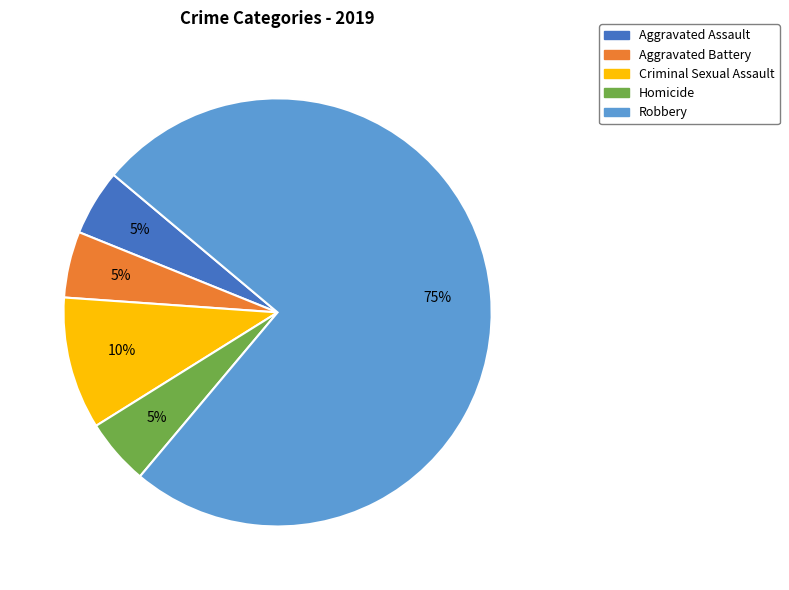

Which category has the biggest portion of the pie?

Robbery